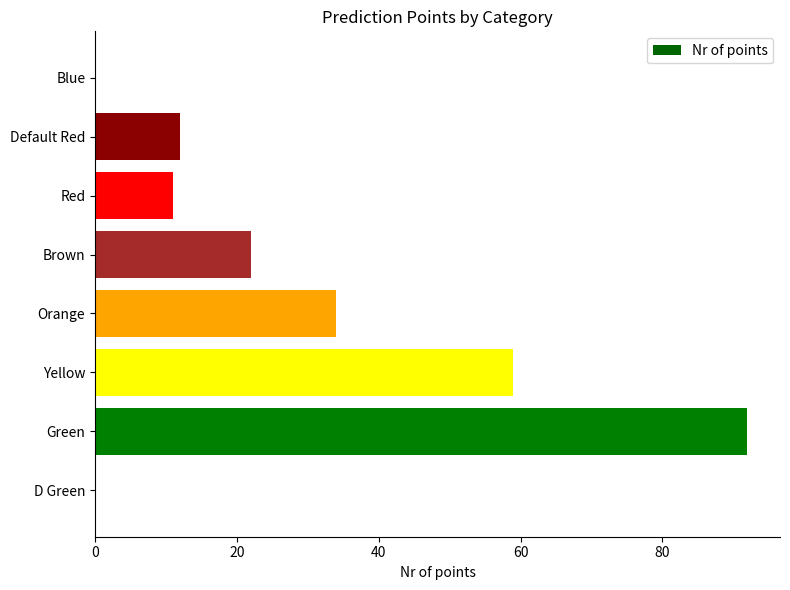

Reading top to bottom, list all the values displayed in this chart.

Blue=0	Default Red=12	Red=11	Brown=22	Orange=34	Yellow=59	Green=92	D Green=0